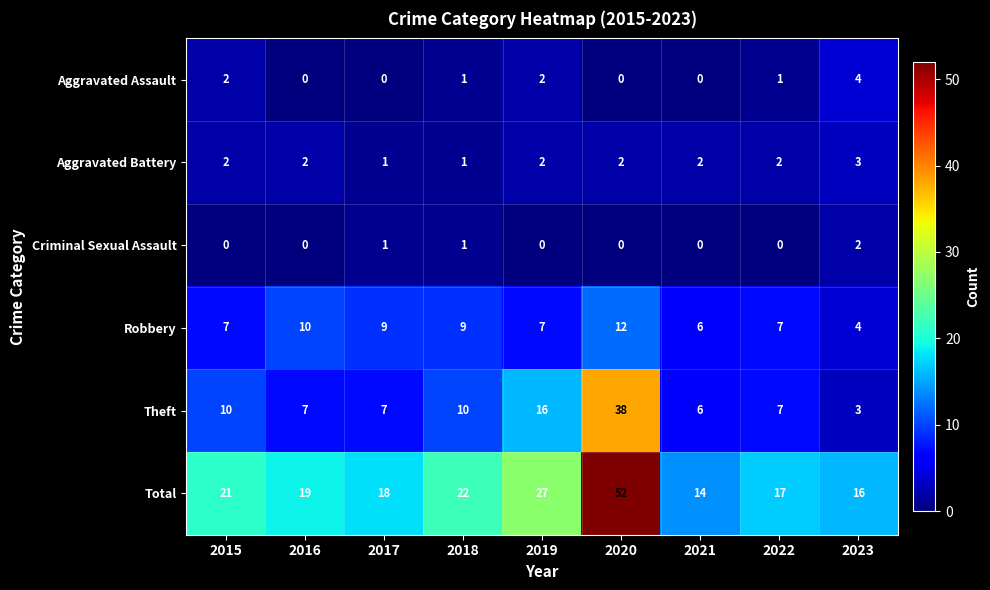

At which category does the chart reach its peak across all series?

2020